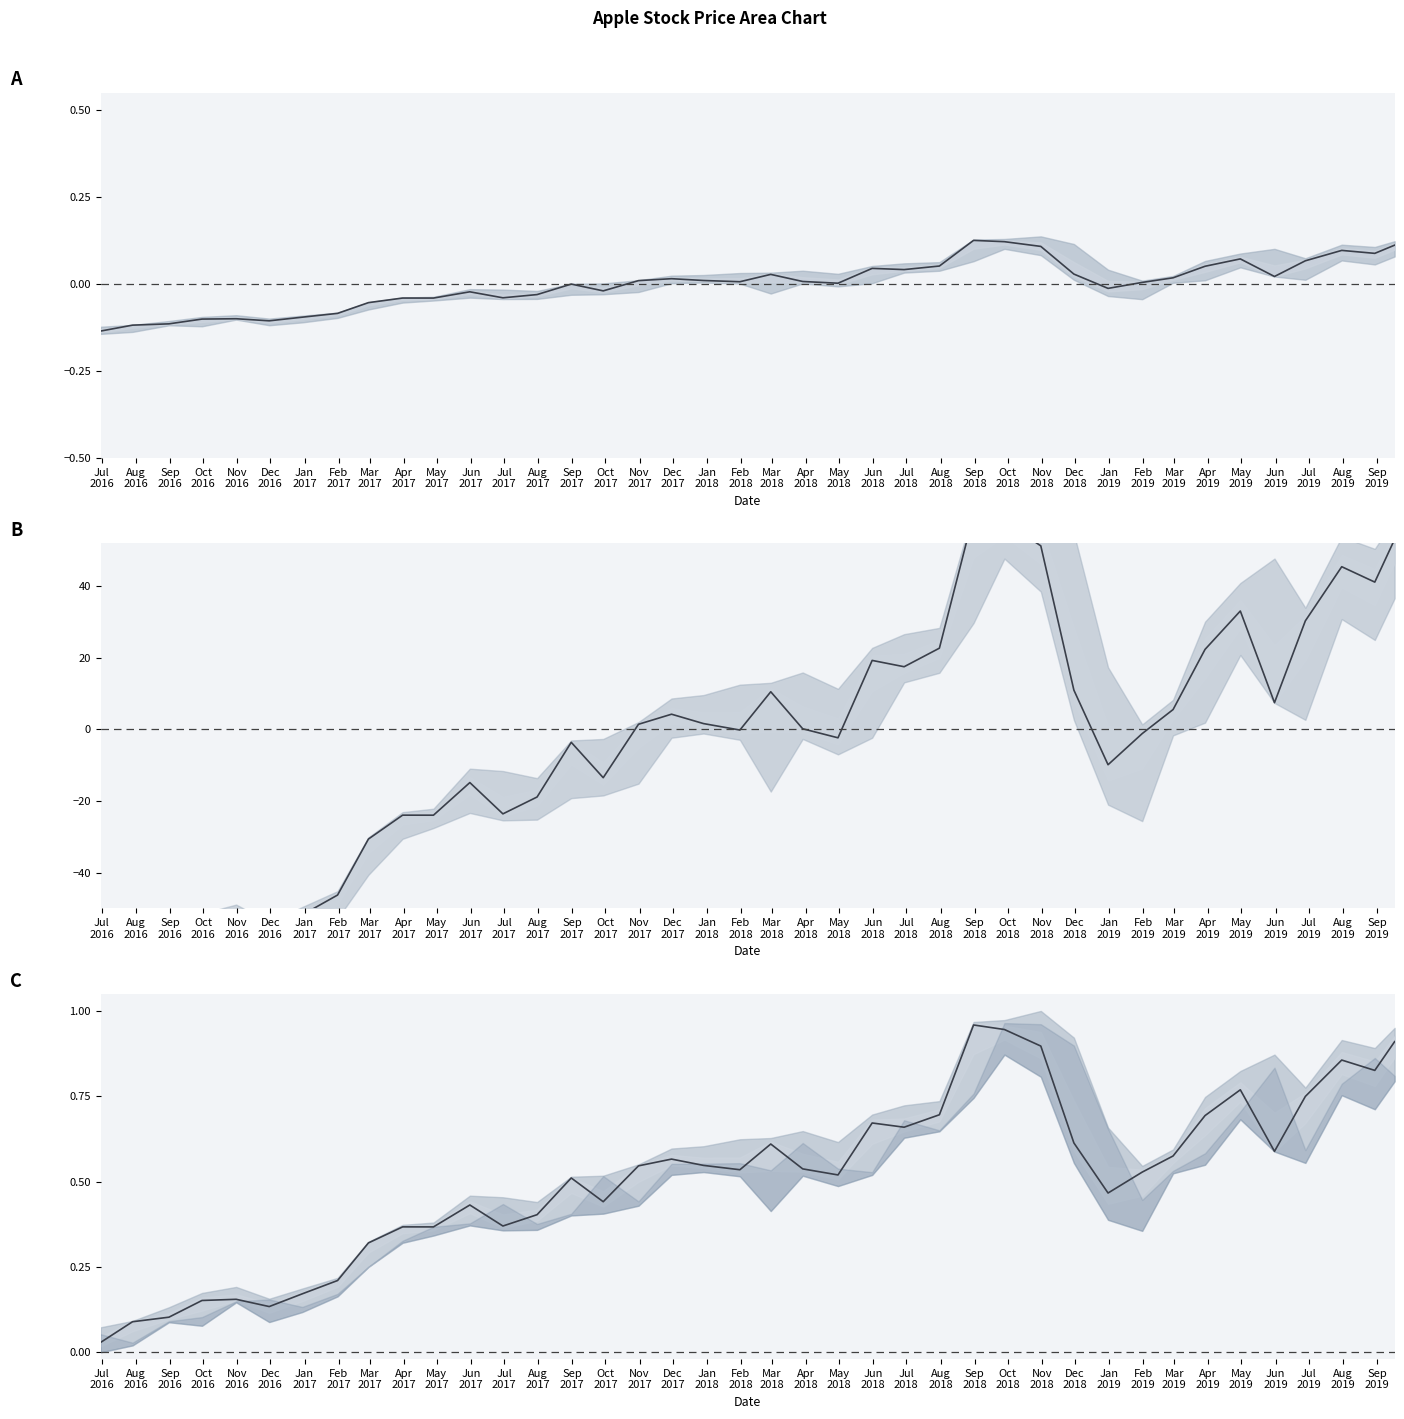

At which label is the value closest to 0?

Jul
2016